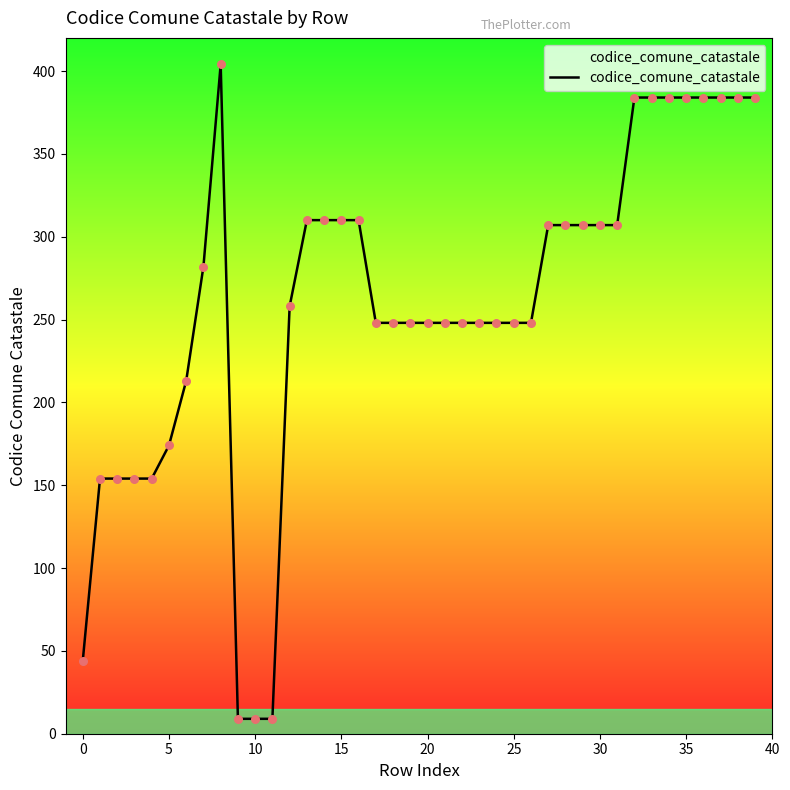

What is the difference between the maximum and minimum values?

395